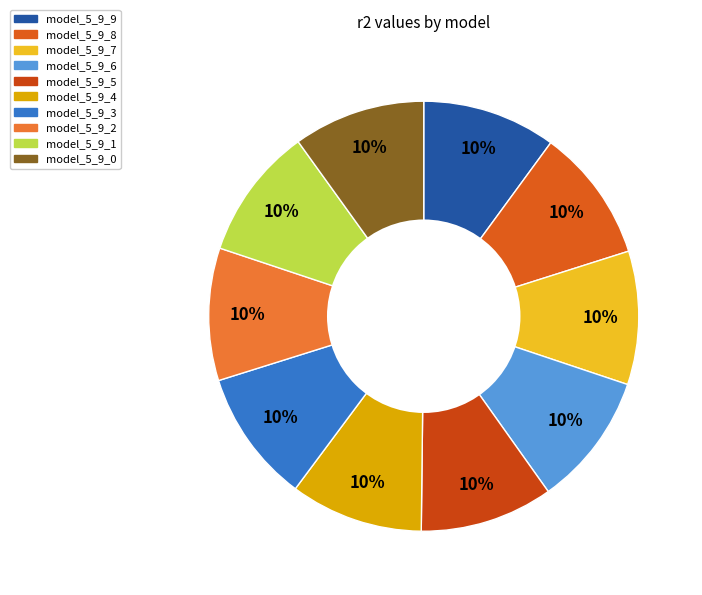

Rank the categories by value from lowest to highest.

model_5_9_0, model_5_9_1, model_5_9_2, model_5_9_3, model_5_9_4, model_5_9_5, model_5_9_6, model_5_9_7, model_5_9_8, model_5_9_9